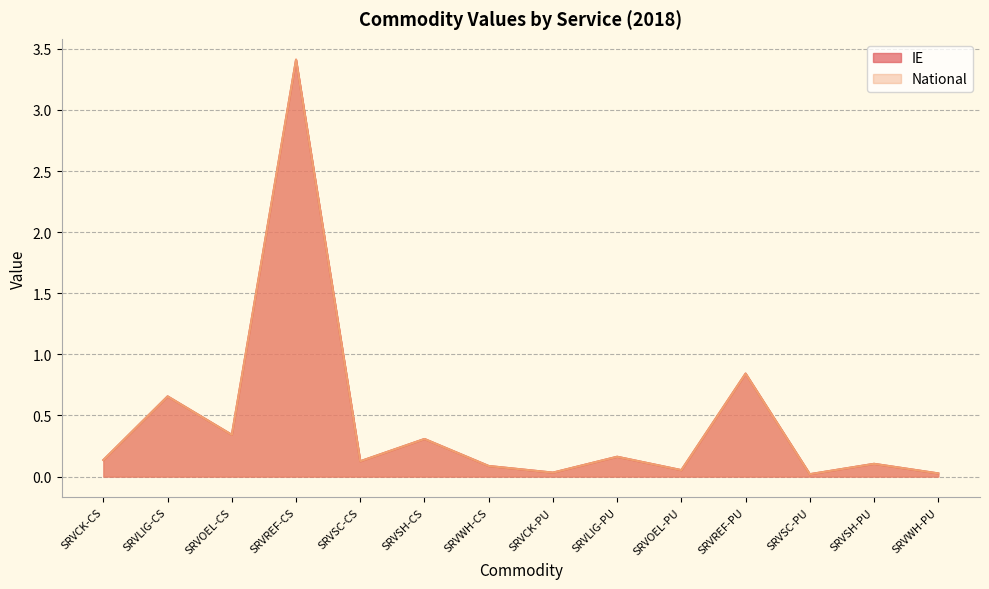

List the series in order of their peak value, highest first.

IE, National